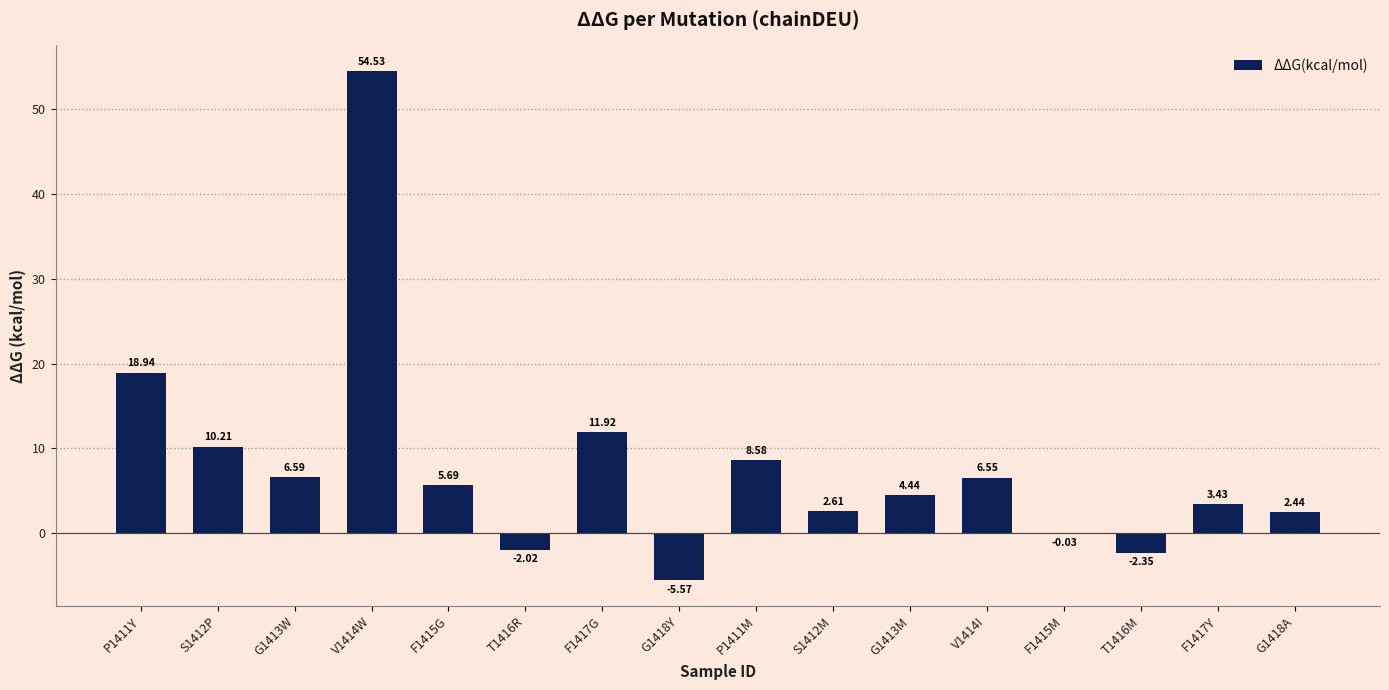

Count the number of categories in the chart.

16